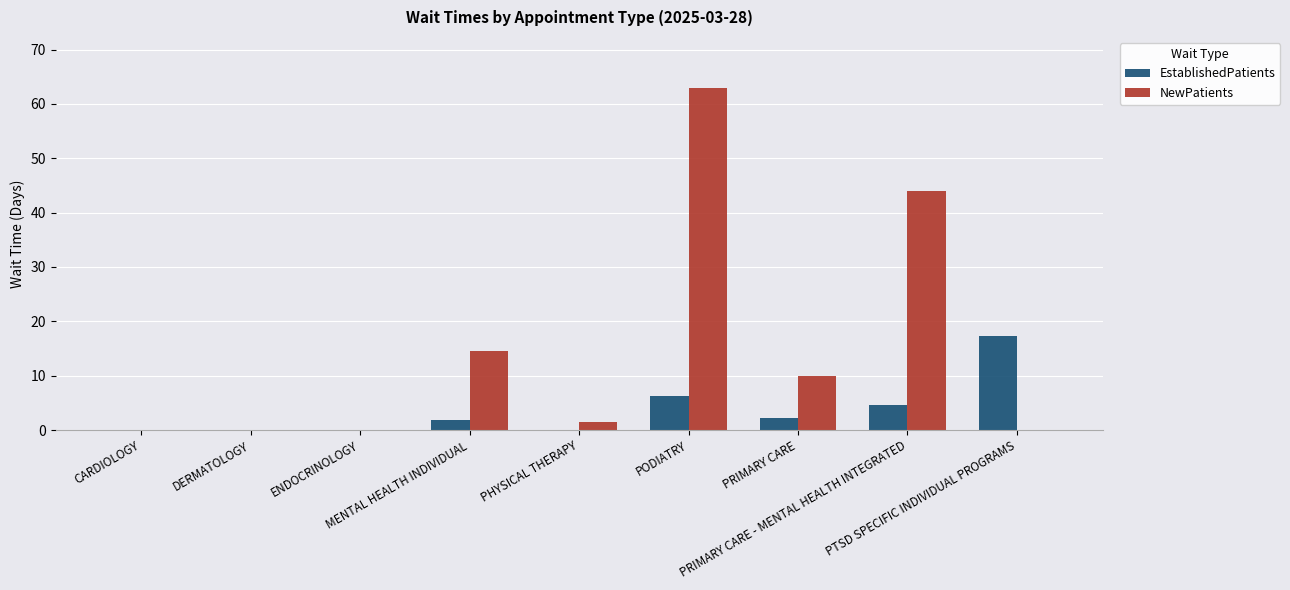

What is the greatest value displayed?

62.9